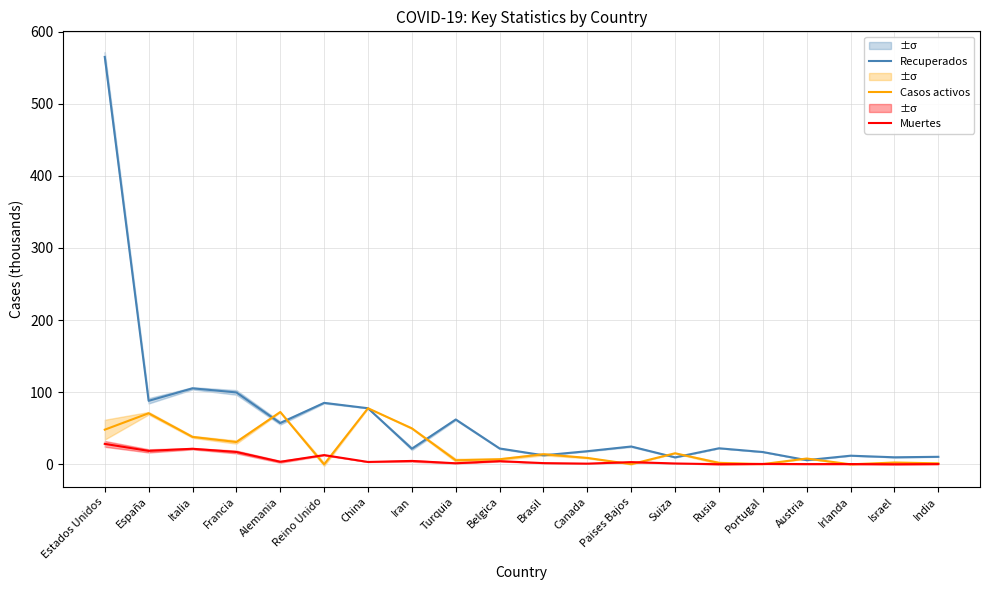

Which series changed the most between Francia and India?

Recuperados